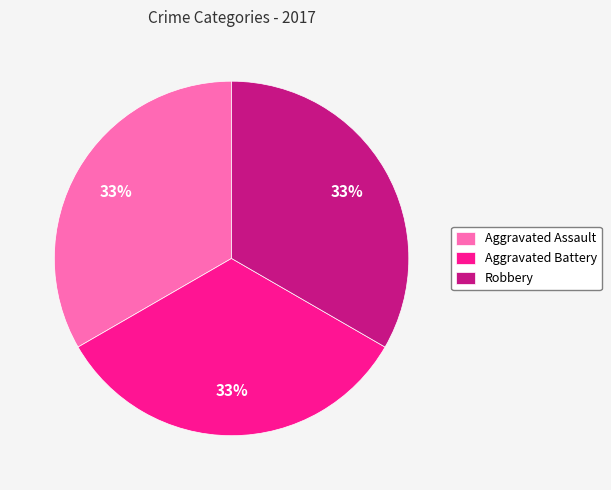

Does any single category account for the majority?

No